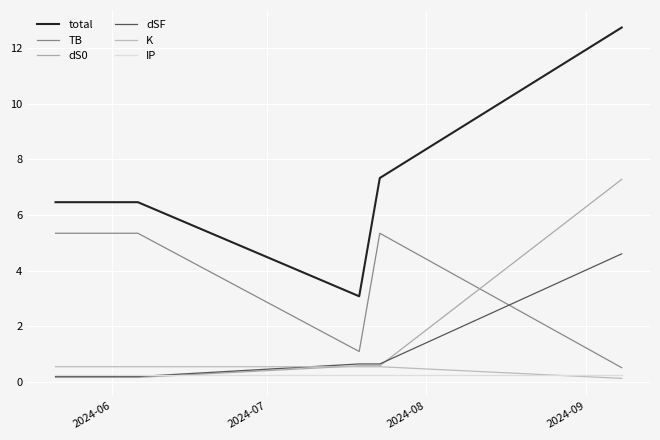

List the series in order of their peak value, lowest first.

IP, K, dSF, TB, dS0, total